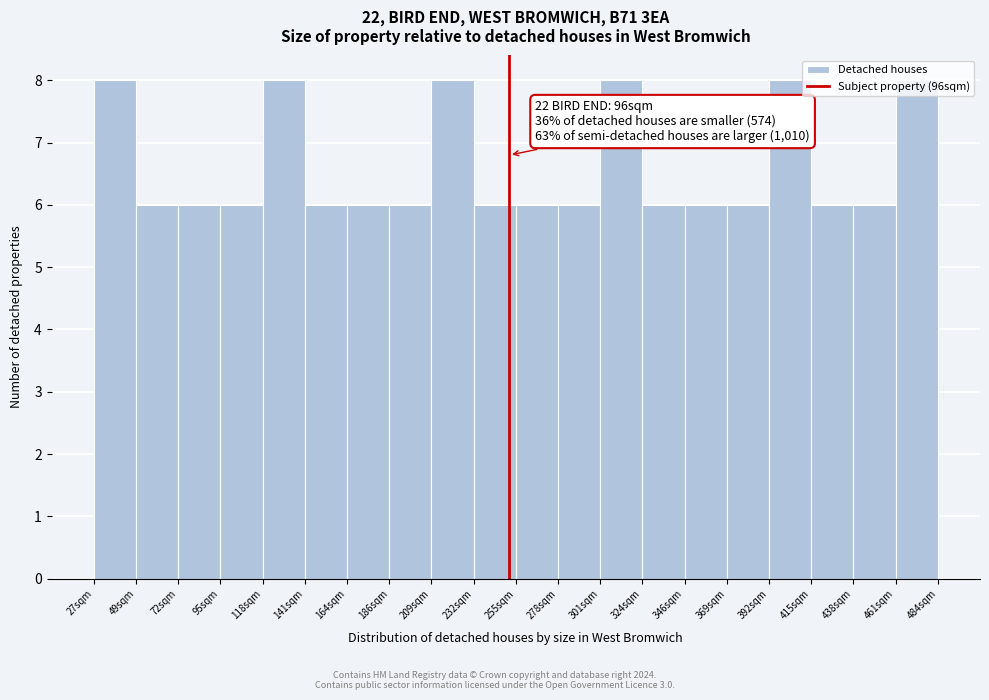

Is it true that the value at 27sqm is 12?

False